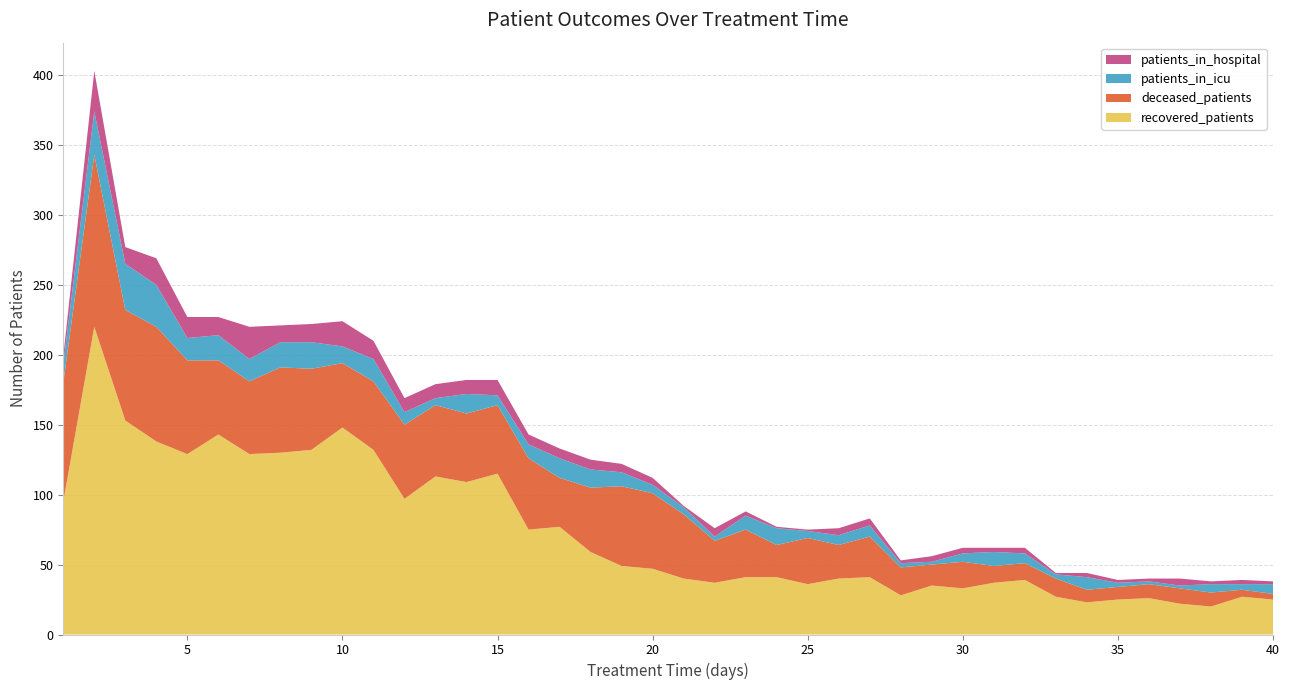

Reading left to right, transcribe all the data shown in this chart.

recovered_patients: 95	220	153	138	129	143	129	130	132	148	132	97	113	109	115	75	77	59	49	47	40	37	41	41	36	40	41	28	35	33	37	39	27	23	25	26	22	20	27	25
deceased_patients: 85	123	79	82	67	53	52	61	58	46	49	53	51	49	49	51	35	46	57	54	46	30	34	23	33	24	29	20	15	19	12	12	13	9	9	10	11	10	5	4
patients_in_icu: 13	31	33	30	16	18	16	18	19	12	16	9	5	14	7	10	14	13	10	6	5	3	10	12	5	7	8	3	2	6	10	7	3	9	3	2	2	6	4	7
patients_in_hospital: 6	29	12	19	15	13	23	12	13	18	13	10	10	10	11	7	7	7	6	5	1	6	3	1	1	5	5	2	4	4	3	4	1	3	2	2	5	2	3	2